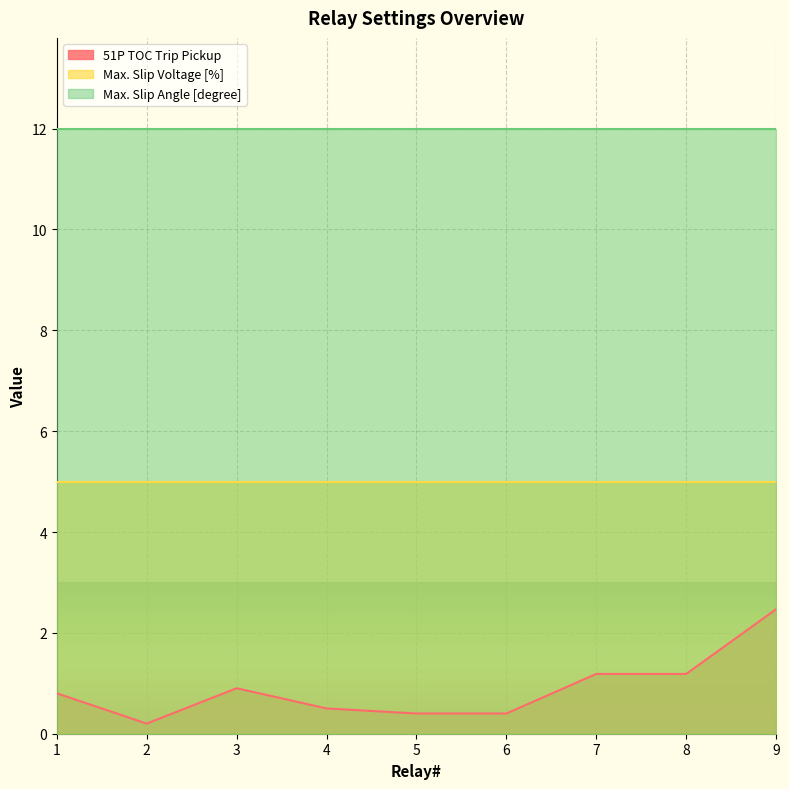

At which label does Max. Slip Voltage [%] reach its peak?

1